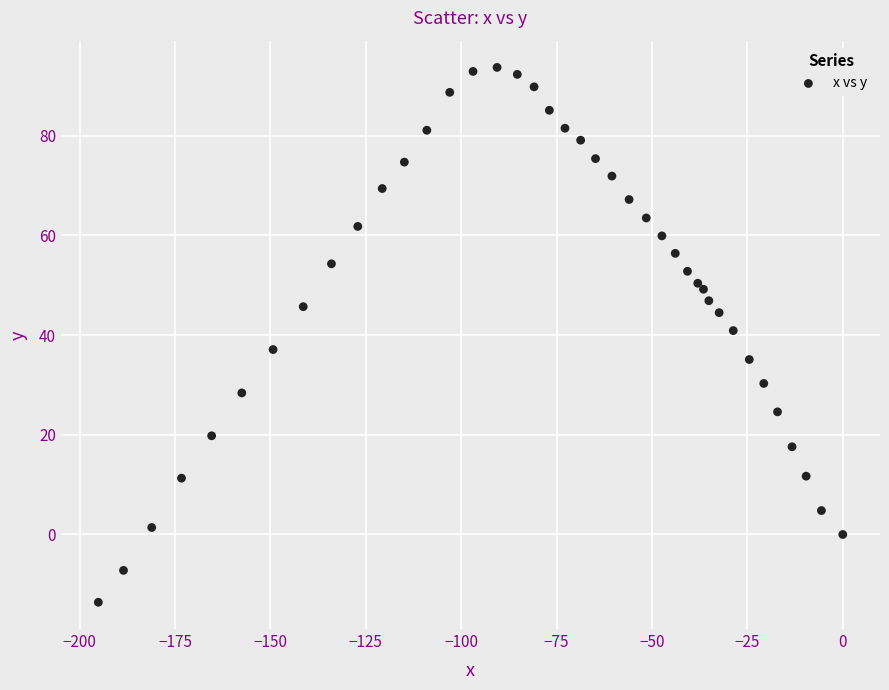

What is the range of X values (max minus min)?

195.1